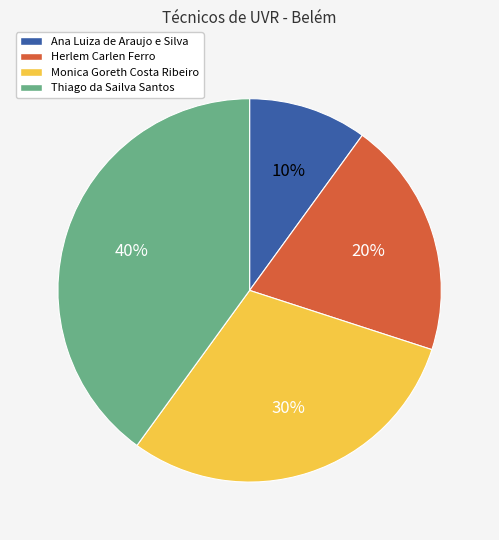

To the nearest percent, what percentage of the pie is Ana Luiza de Araujo e Silva?

10%